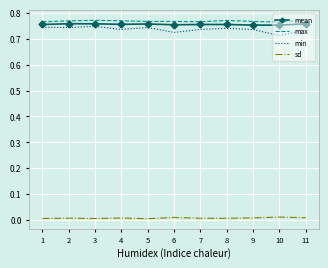

True or false: sd and mean intersect in this chart.

False